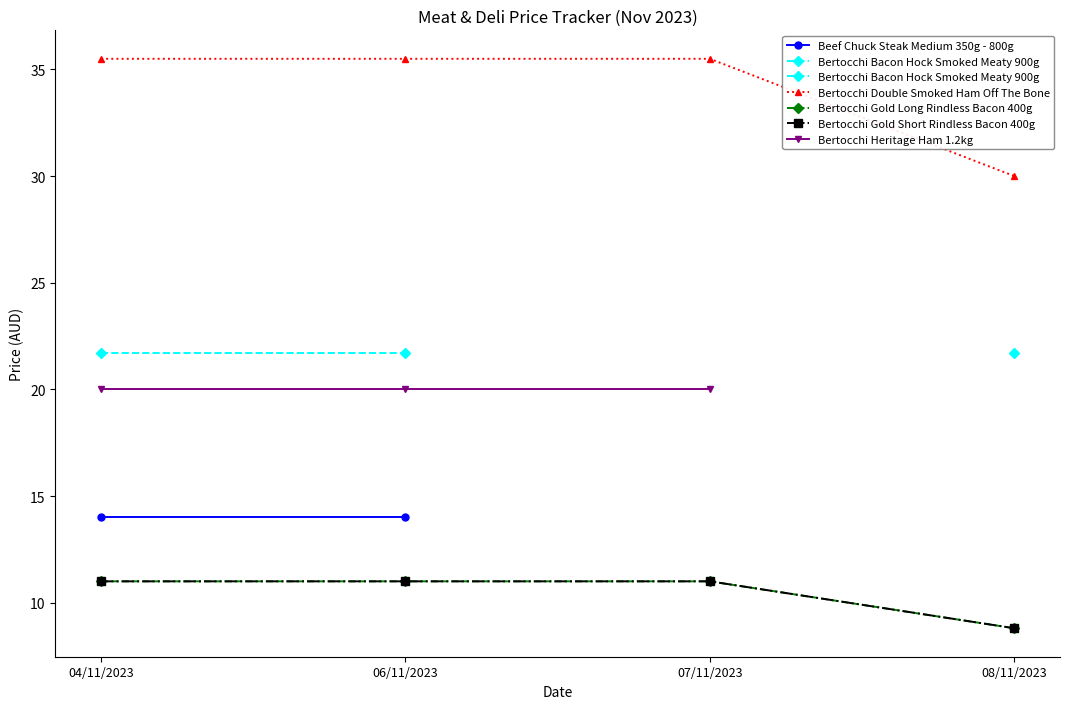

Is it true that Bertocchi Double Smoked Ham Off The Bone equals 50.6 at 08/11/2023?

False